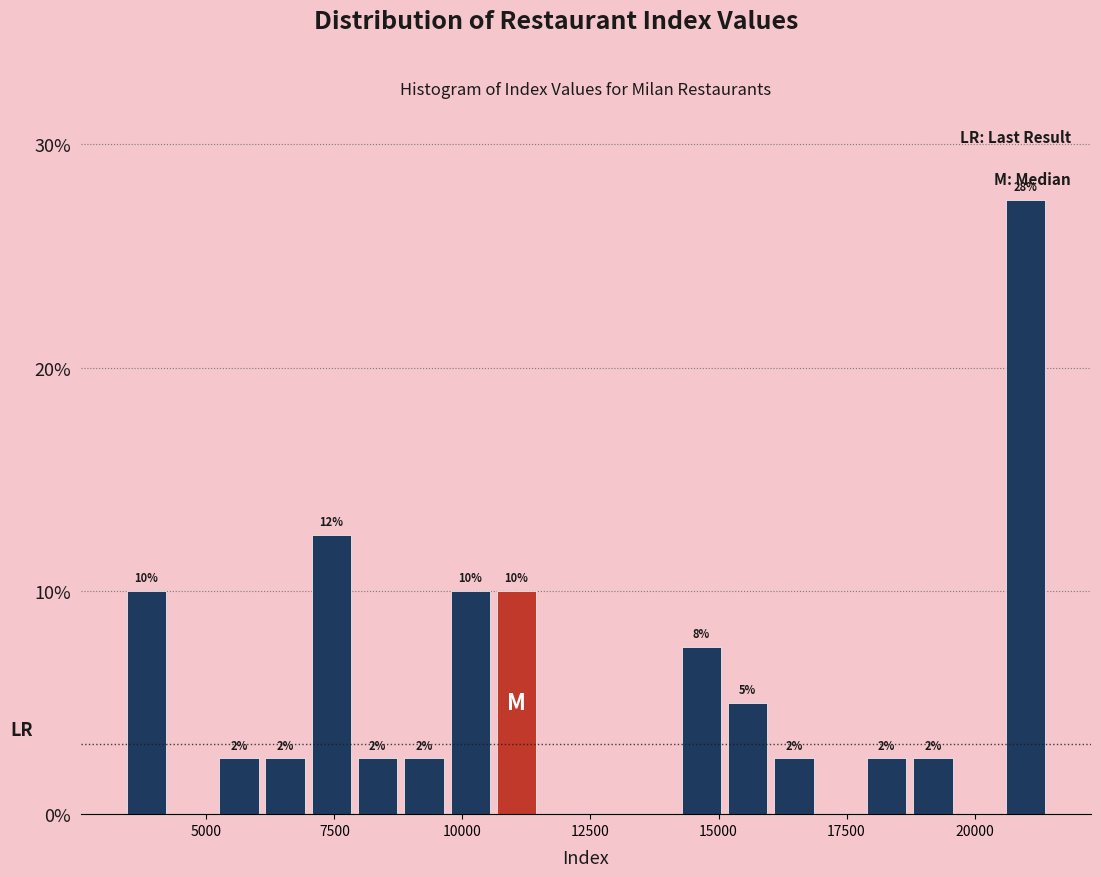

Around what value on the x-axis is the tallest bar? Give the approximate position of its centre, as read against the axis.

21000